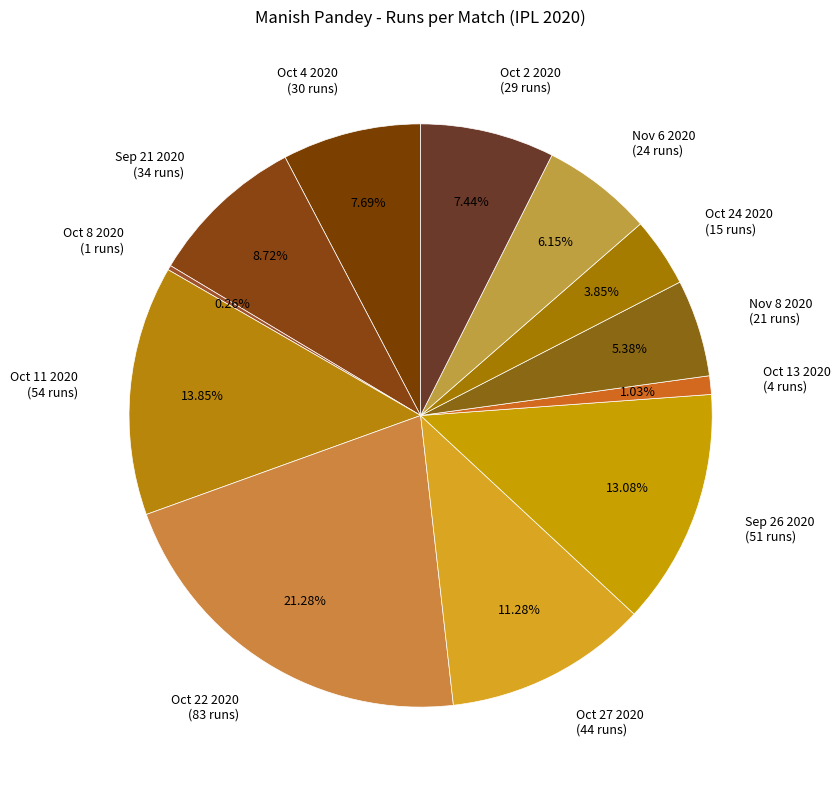

Is there a majority slice in this chart?

No